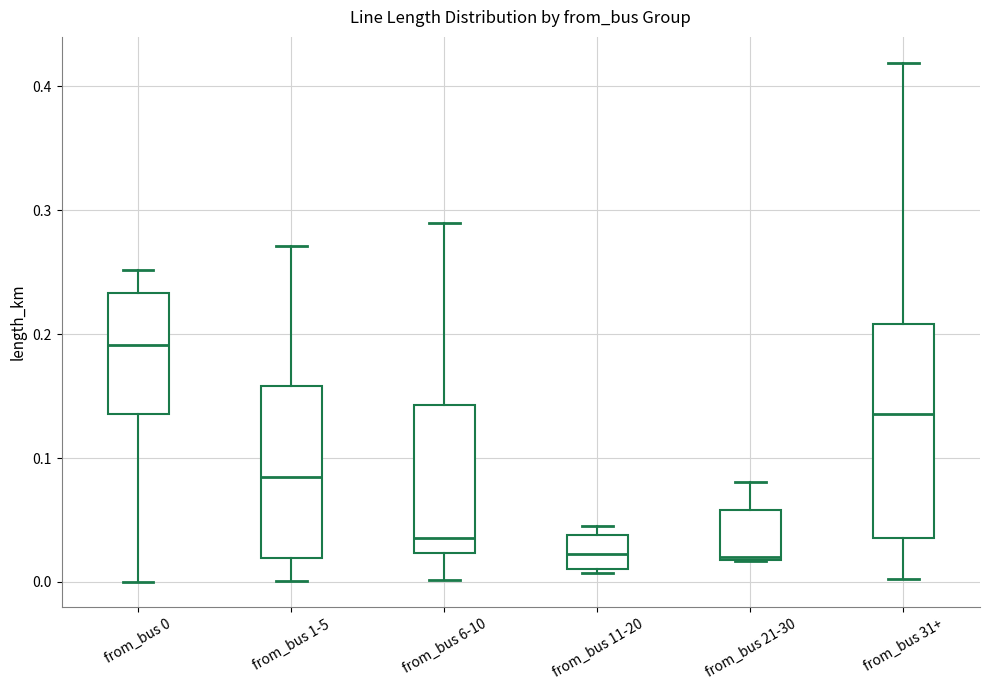

Reading left to right, transcribe this box plot: for each box, give where its median line is, the range the box spans, and where its two whiskers end, as read against the y-axis. The values are not printed on the chart, so give them approximately, as read against the axis.

from_bus 0: median 0.19, box 0.14 to 0.23, whiskers 0.00 to 0.25
from_bus 1-5: median 0.08, box 0.02 to 0.16, whiskers 0.00 to 0.27
from_bus 6-10: median 0.04, box 0.02 to 0.14, whiskers 0.00 to 0.29
from_bus 11-20: median 0.02, box 0.01 to 0.04, whiskers 0.01 (just below the box's lower edge) to 0.05
from_bus 21-30: median 0.02, box 0.02 to 0.06, whiskers 0.02 to 0.08
from_bus 31+: median 0.14, box 0.04 to 0.21, whiskers 0.00 to 0.42